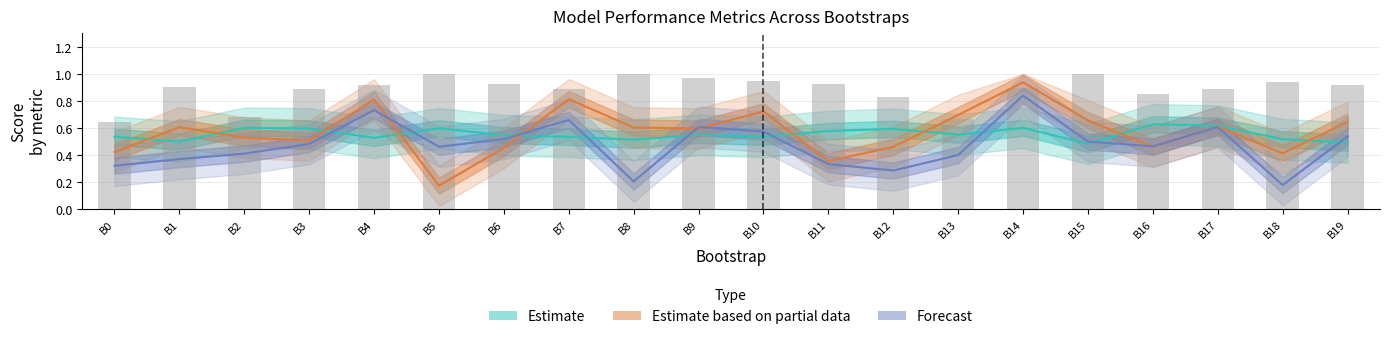

Reading right to left, transcribe all the data shown in this chart.

0.9	0.9	0.9	0.9	1.0	0.9	0.7	0.8	0.9	0.9	1.0	1.0	0.9	0.9	1.0	0.9	0.9	0.7	0.9	0.6